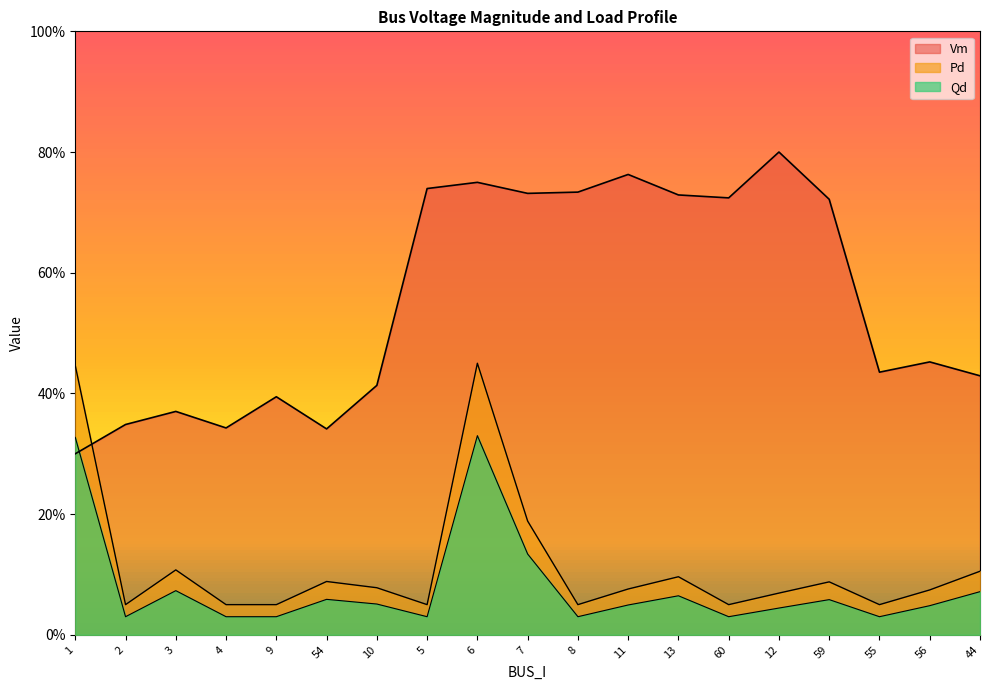

At which category does the chart reach its minimum across all series?

2